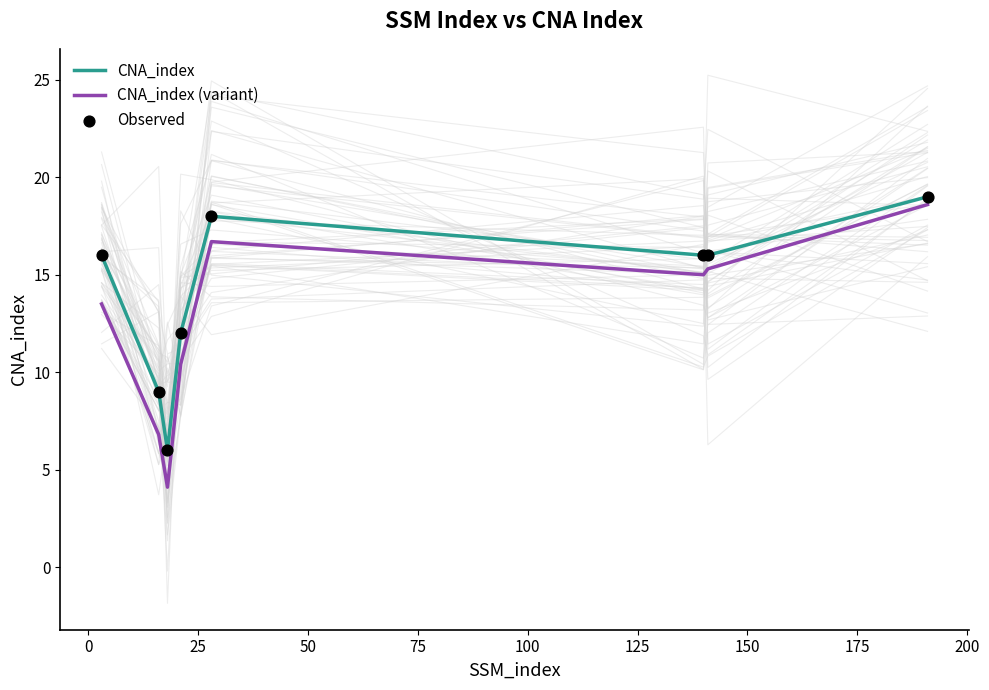

At how many categories does at least one series exceed 4?

8